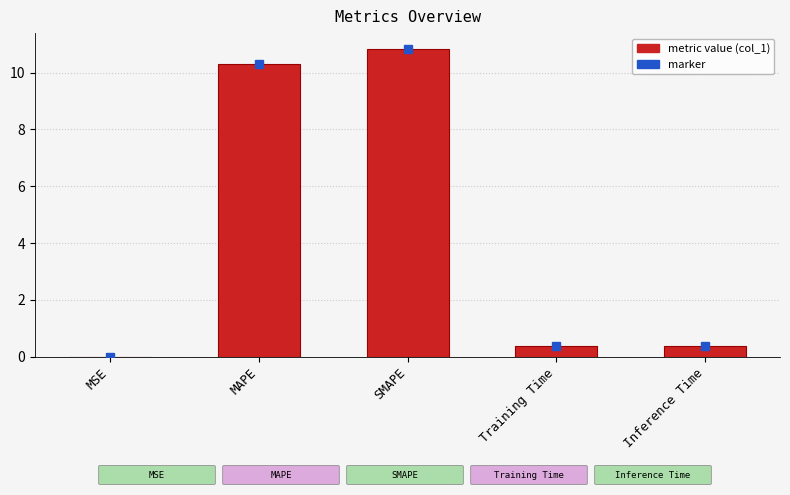

What is the sum of all values?

21.9